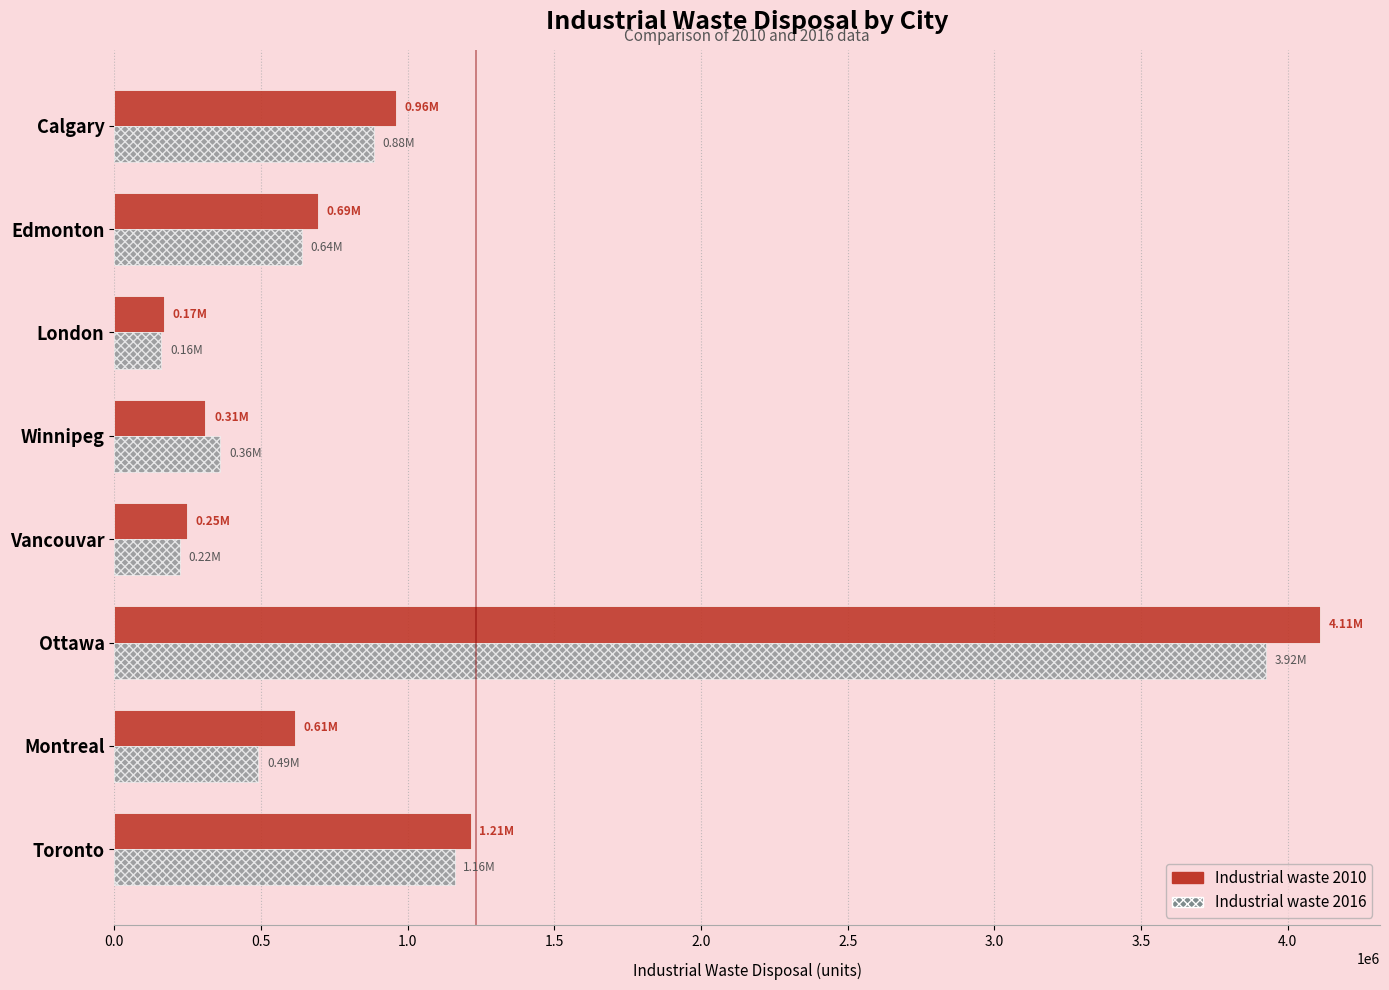

List the series in order of their peak value, highest first.

Industrial waste 2010, Industrial waste 2016